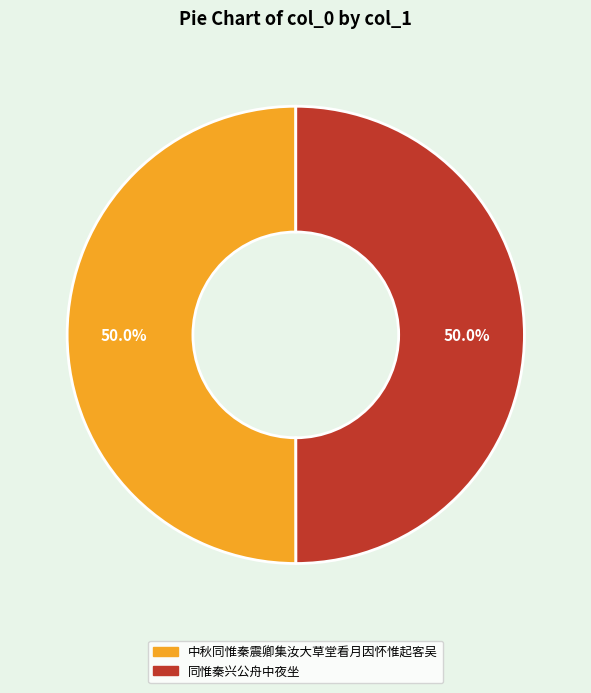

What percentage is NOT represented by 同惟秦兴公舟中夜坐?

50.0%